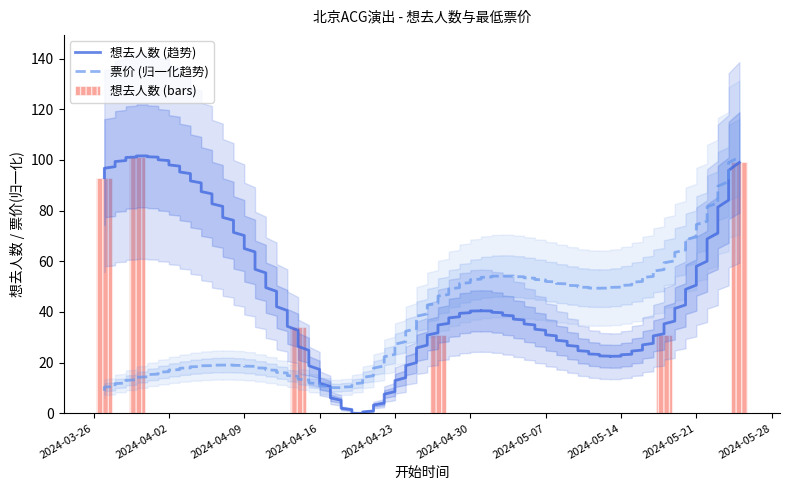

Read the value at 2024-03-30.

101